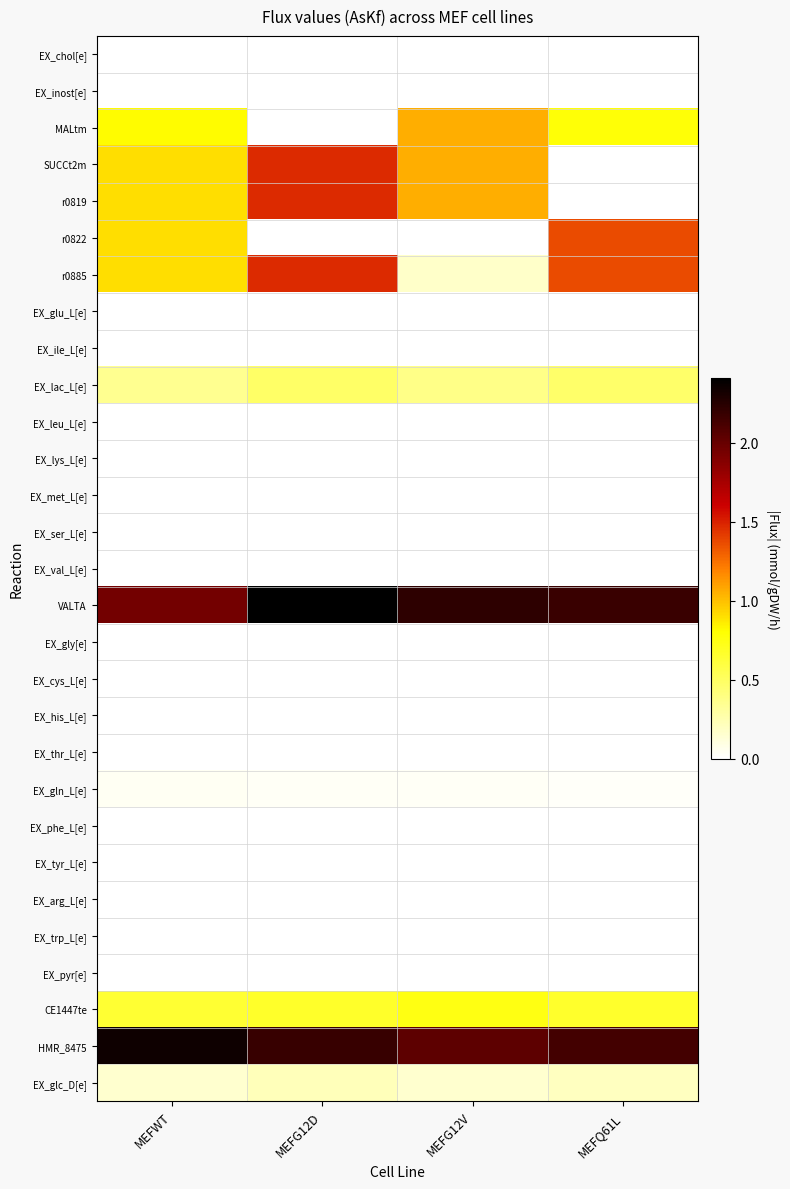

Reading left to right, transcribe all the data shown in this chart.

EX_chol[e]: MEFWT=0.0	MEFG12D=0.0	MEFG12V=0.0	MEFQ61L=0.0
EX_inost[e]: MEFWT=0.0	MEFG12D=0.0	MEFG12V=0.0	MEFQ61L=0.0
MALtm: MEFWT=0.8	MEFG12D=0.0	MEFG12V=1.1	MEFQ61L=0.8
SUCCt2m: MEFWT=0.9	MEFG12D=1.5	MEFG12V=1.1	MEFQ61L=0.0
r0819: MEFWT=0.9	MEFG12D=1.5	MEFG12V=1.1	MEFQ61L=0.0
r0822: MEFWT=0.9	MEFG12D=0.0	MEFG12V=0.0	MEFQ61L=1.4
r0885: MEFWT=0.9	MEFG12D=1.5	MEFG12V=0.2	MEFQ61L=1.4
EX_glu_L[e]: MEFWT=0.0	MEFG12D=0.0	MEFG12V=0.0	MEFQ61L=0.0
EX_ile_L[e]: MEFWT=0.0	MEFG12D=0.0	MEFG12V=0.0	MEFQ61L=0.0
EX_lac_L[e]: MEFWT=0.4	MEFG12D=0.5	MEFG12V=0.4	MEFQ61L=0.5
EX_leu_L[e]: MEFWT=0.0	MEFG12D=0.0	MEFG12V=0.0	MEFQ61L=0.0
EX_lys_L[e]: MEFWT=0.0	MEFG12D=0.0	MEFG12V=0.0	MEFQ61L=0.0
EX_met_L[e]: MEFWT=0.0	MEFG12D=0.0	MEFG12V=0.0	MEFQ61L=0.0
EX_ser_L[e]: MEFWT=0.0	MEFG12D=0.0	MEFG12V=0.0	MEFQ61L=0.0
EX_val_L[e]: MEFWT=0.0	MEFG12D=0.0	MEFG12V=0.0	MEFQ61L=0.0
VALTA: MEFWT=2.0	MEFG12D=2.4	MEFG12V=2.2	MEFQ61L=2.2
EX_gly[e]: MEFWT=0.0	MEFG12D=0.0	MEFG12V=0.0	MEFQ61L=0.0
EX_cys_L[e]: MEFWT=0.0	MEFG12D=0.0	MEFG12V=0.0	MEFQ61L=0.0
EX_his_L[e]: MEFWT=0.0	MEFG12D=0.0	MEFG12V=0.0	MEFQ61L=0.0
EX_thr_L[e]: MEFWT=0.0	MEFG12D=0.0	MEFG12V=0.0	MEFQ61L=0.0
EX_gln_L[e]: MEFWT=0.0	MEFG12D=0.0	MEFG12V=0.0	MEFQ61L=0.0
EX_phe_L[e]: MEFWT=0.0	MEFG12D=0.0	MEFG12V=0.0	MEFQ61L=0.0
EX_tyr_L[e]: MEFWT=0.0	MEFG12D=0.0	MEFG12V=0.0	MEFQ61L=0.0
EX_arg_L[e]: MEFWT=0.0	MEFG12D=0.0	MEFG12V=0.0	MEFQ61L=0.0
EX_trp_L[e]: MEFWT=0.0	MEFG12D=0.0	MEFG12V=0.0	MEFQ61L=0.0
EX_pyr[e]: MEFWT=0.0	MEFG12D=0.0	MEFG12V=0.0	MEFQ61L=0.0
CE1447te: MEFWT=0.6	MEFG12D=0.7	MEFG12V=0.8	MEFQ61L=0.7
HMR_8475: MEFWT=2.3	MEFG12D=2.2	MEFG12V=2.0	MEFQ61L=2.1
EX_glc_D[e]: MEFWT=0.2	MEFG12D=0.2	MEFG12V=0.2	MEFQ61L=0.2